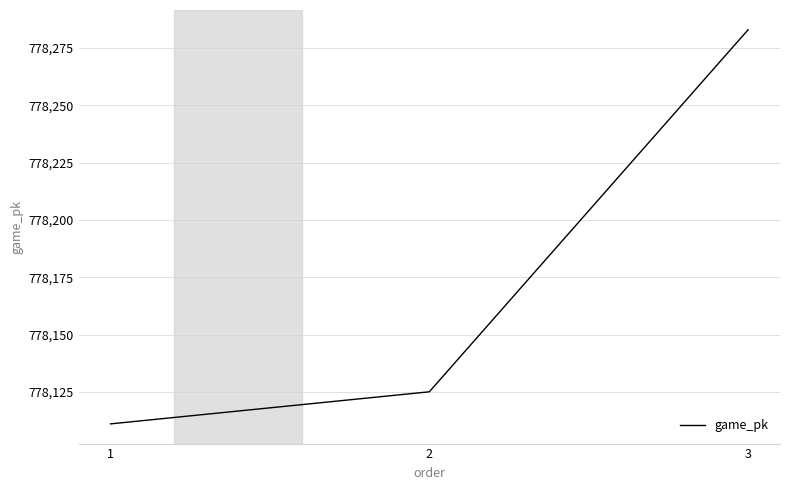

Reading left to right, extract all data points from this chart.

1=778111	2=778125	3=778283